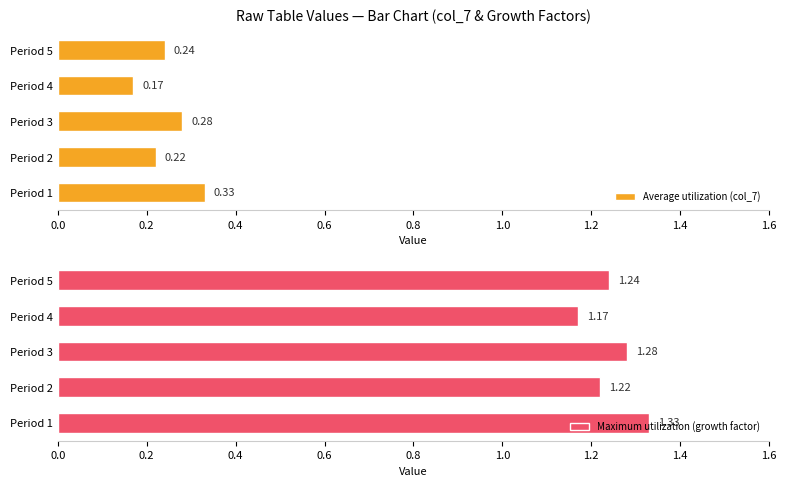

List the labels in order of Average utilization (col_7) value, largest first.

Period 1, Period 3, Period 5, Period 2, Period 4